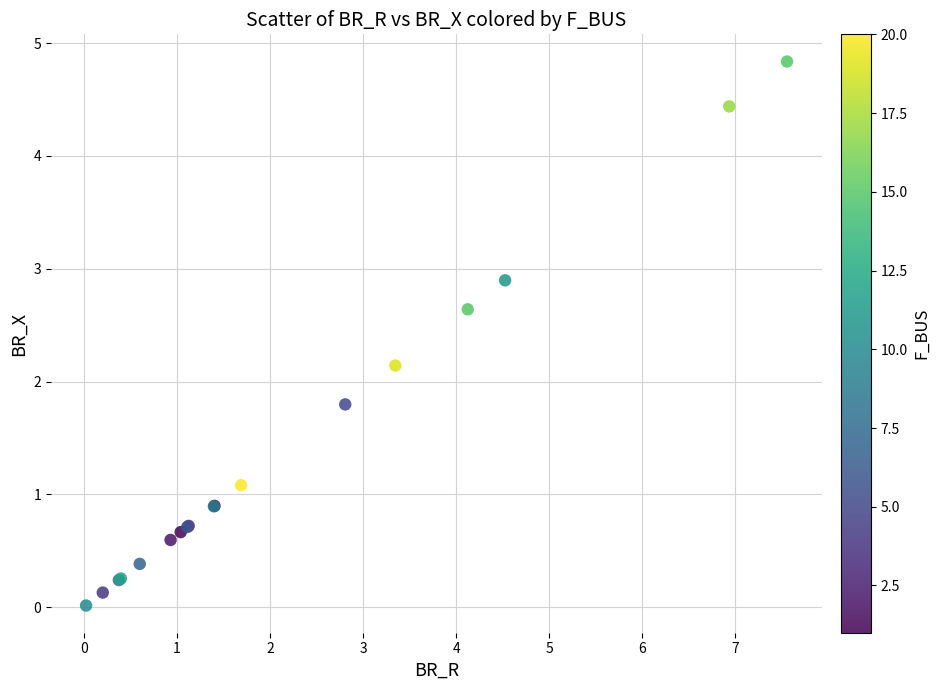

What Y value in the scatter plot is closest to 2?

2.1